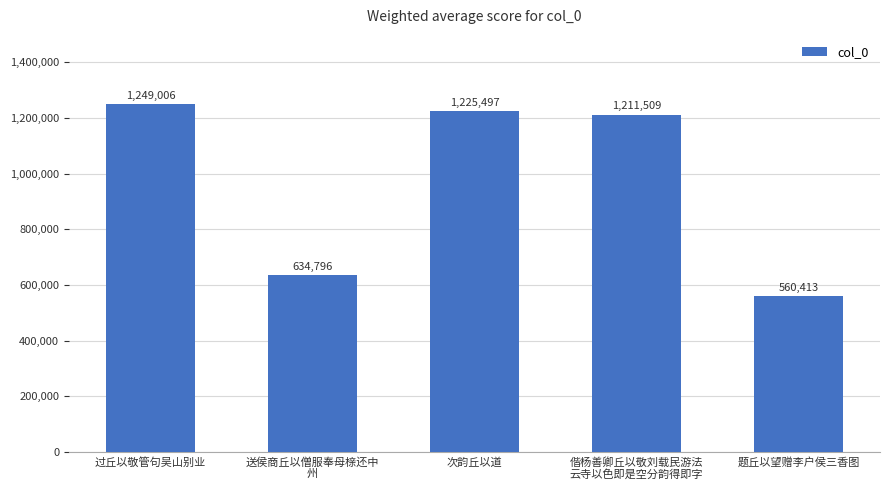

What is the average value?

976244